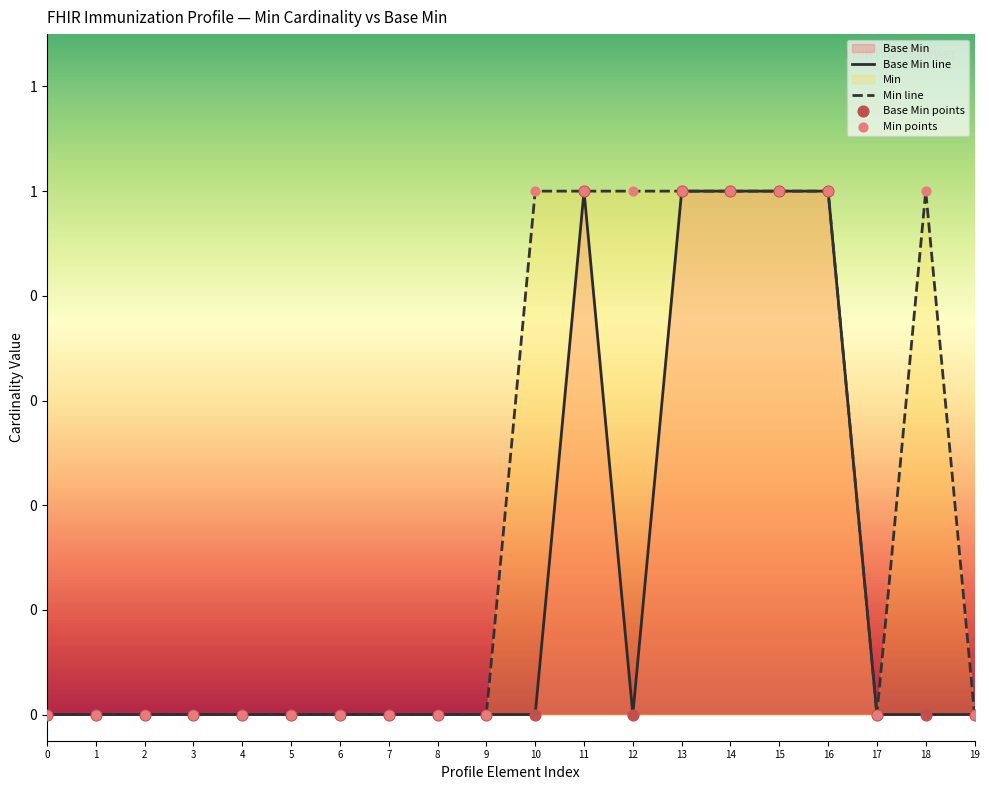

Which series reaches the minimum Y coordinate?

Base Min line